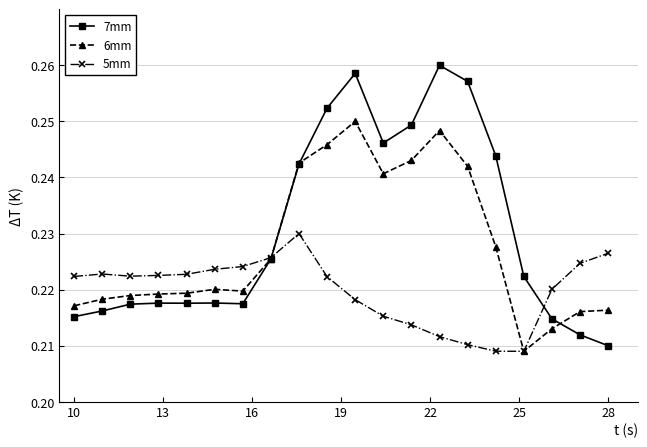

Count the number of data series in this chart.

3